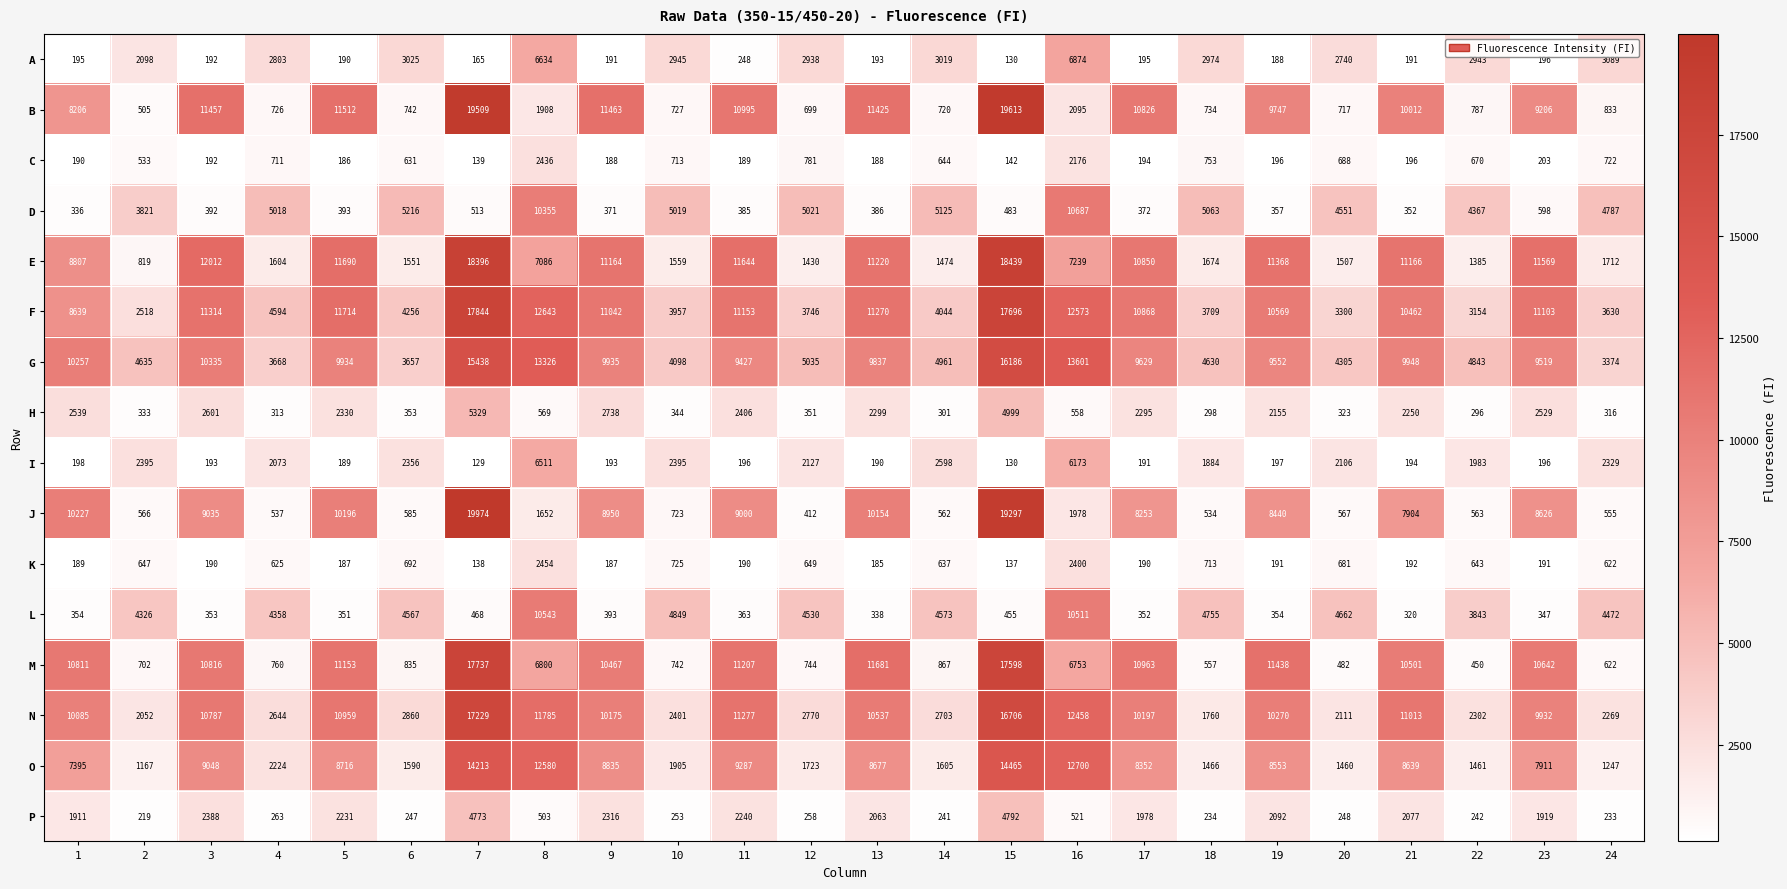

List the series in order of their peak value, highest first.

J, B, E, F, M, N, G, O, D, L, A, I, H, P, K, C